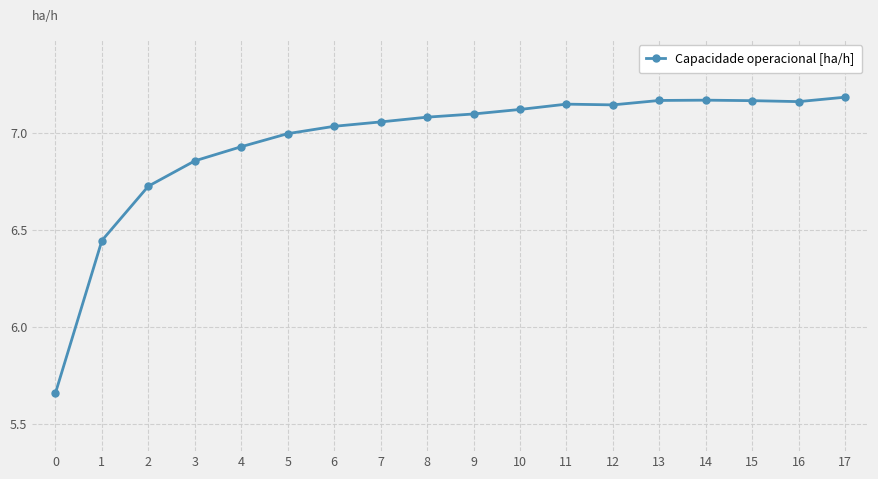

True or false: the data shows 1.5 at 14.

False